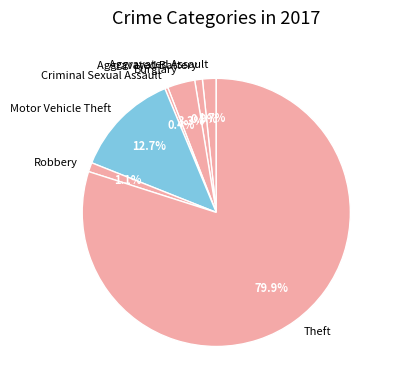

To the nearest percent, what percentage of the pie is Aggravated Battery?

1%